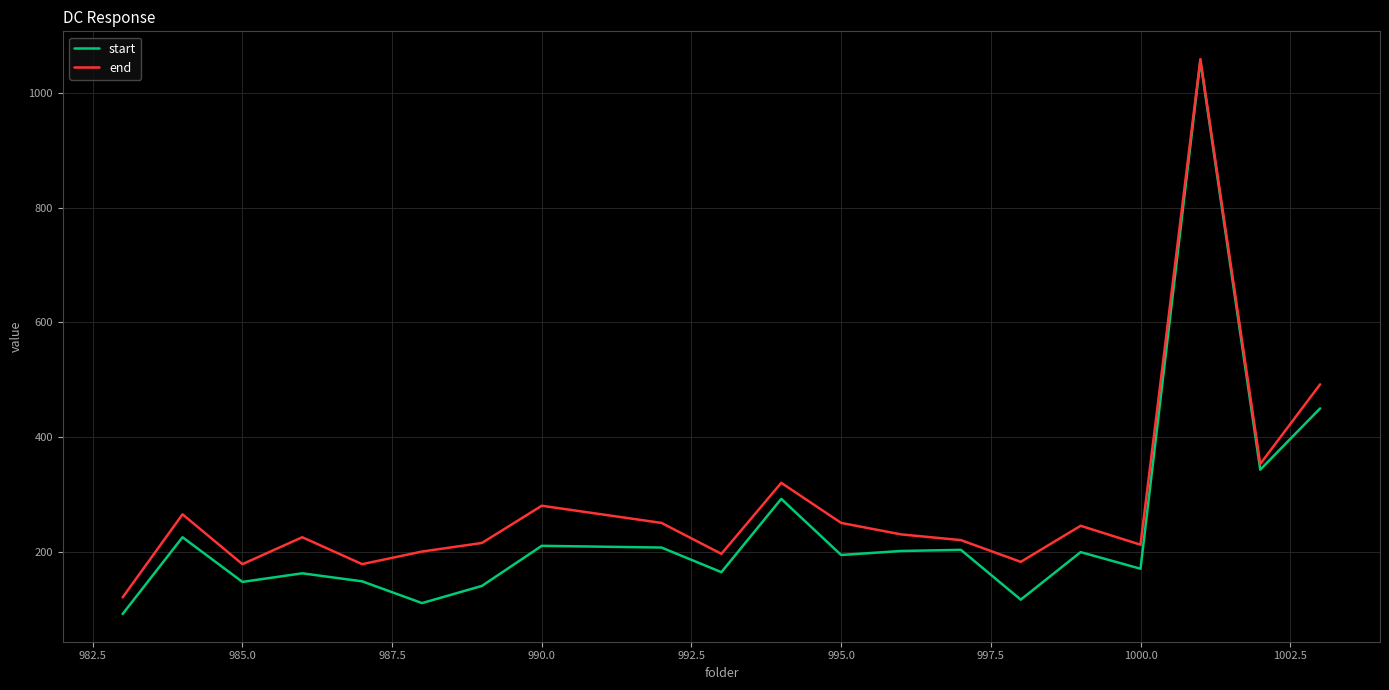

What is the minimum value shown in the chart?

91